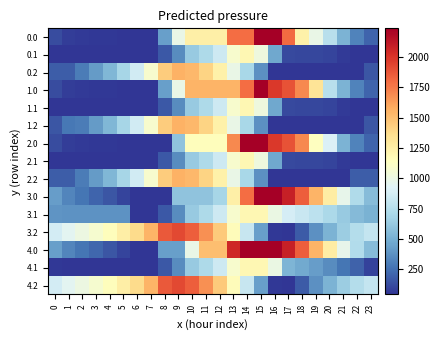

Reading left to right, extract all data points from this chart.

0.0: 0=126.4	1=76.4	2=66.0	3=61.5	4=56.6	5=52.8	6=44.7	7=44.7	8=436.0	9=989.4	10=1244.0	11=1244.0	12=1244.0	13=1797.4	14=1797.4	15=2236.0	16=2236.0	17=1805.2	18=1240.6	19=988.8	20=756.6	21=515.9	22=321.6	23=209.2
0.1: 0=44.7	1=44.7	2=44.7	3=44.7	4=44.7	5=44.7	6=44.7	7=44.7	8=168.7	9=357.9	10=629.2	11=715.3	12=848.6	13=1087.6	14=1200.2	15=1025.3	16=472.5	17=117.8	18=112.3	19=112.1	20=97.5	21=64.8	22=44.7	23=44.7
0.2: 0=184.5	1=184.5	2=297.8	3=415.7	4=540.0	5=693.4	6=863.0	7=1084.1	8=1445.2	9=1555.5	10=1531.7	11=1409.9	12=1237.0	13=994.1	14=703.8	15=374.6	16=44.7	17=44.7	18=44.7	19=44.7	20=44.7	21=44.7	22=44.7	23=156.1
1.0: 0=126.4	1=76.4	2=66.0	3=61.5	4=56.6	5=52.8	6=44.7	7=44.7	8=436.0	9=989.4	10=1542.8	11=1542.8	12=1542.8	13=1542.8	14=1797.4	15=2236.0	16=1982.6	17=1886.8	18=1698.2	19=1321.3	20=756.6	21=515.9	22=321.6	23=209.2
1.1: 0=44.7	1=44.7	2=44.7	3=44.7	4=44.7	5=44.7	6=44.7	7=44.7	8=168.7	9=357.9	10=629.2	11=715.3	12=848.6	13=1087.6	14=1200.2	15=1025.3	16=472.5	17=117.8	18=112.3	19=112.1	20=97.5	21=64.8	22=44.7	23=44.7
1.2: 0=156.1	1=282.1	2=297.8	3=415.7	4=540.0	5=693.4	6=863.0	7=1084.1	8=1445.2	9=1555.5	10=1531.7	11=1409.9	12=1237.0	13=994.1	14=703.8	15=374.6	16=44.7	17=44.7	18=44.7	19=44.7	20=44.7	21=44.7	22=44.7	23=156.1
2.0: 0=126.4	1=76.4	2=66.0	3=61.5	4=56.6	5=52.8	6=44.7	7=44.7	8=44.7	9=598.1	10=1151.5	11=1151.5	12=1151.5	13=1705.0	14=2236.0	15=2236.0	16=1982.6	17=1886.8	18=1698.2	19=1133.6	20=901.4	21=515.9	22=321.6	23=209.2
2.1: 0=44.7	1=44.7	2=44.7	3=44.7	4=44.7	5=44.7	6=44.7	7=44.7	8=168.7	9=357.9	10=629.2	11=715.3	12=848.6	13=1087.6	14=1200.2	15=1025.3	16=472.5	17=117.8	18=112.3	19=112.1	20=97.5	21=64.8	22=44.7	23=44.7
2.2: 0=184.5	1=184.5	2=297.8	3=415.7	4=540.0	5=693.4	6=863.0	7=1084.1	8=1445.2	9=1555.5	10=1531.7	11=1409.9	12=1237.0	13=994.1	14=703.8	15=374.6	16=44.7	17=44.7	18=44.7	19=44.7	20=44.7	21=44.7	22=184.5	23=184.5
3.0: 0=429.4	1=328.9	2=268.0	3=213.1	4=157.6	5=103.3	6=44.7	7=44.7	8=44.7	9=598.1	10=598.1	11=598.1	12=690.6	13=1244.0	14=1797.4	15=2236.0	16=2236.0	17=2089.7	18=1850.6	19=1548.4	20=1261.7	21=970.4	22=725.7	23=562.7
3.1: 0=391.5	1=380.2	2=380.2	3=380.2	4=380.2	5=380.2	6=44.7	7=44.7	8=168.7	9=357.9	10=629.2	11=715.3	12=848.6	13=1087.6	14=1200.2	15=1200.2	16=1000.9	17=883.1	18=827.2	19=776.5	20=711.4	21=628.1	22=557.6	23=507.7
3.2: 0=870.0	1=946.5	2=1010.4	3=1078.7	4=1153.6	5=1257.5	6=1377.5	7=1549.1	8=1860.7	9=1921.6	10=1847.3	11=1674.9	12=1451.5	13=1158.1	14=817.3	15=437.6	16=57.2	17=44.7	18=175.6	19=372.6	20=522.0	21=644.4	22=745.9	23=807.8
4.0: 0=433.4	1=332.9	2=272.0	3=217.1	4=161.6	5=103.3	6=44.7	7=44.7	8=436.0	9=436.0	10=989.4	11=1500.3	12=1500.3	13=2053.7	14=2236.0	15=2236.0	16=2236.0	17=2089.7	18=1850.6	19=1548.4	20=1265.7	21=974.4	22=729.7	23=566.7
4.1: 0=55.9	1=44.7	2=44.7	3=44.7	4=44.7	5=44.7	6=44.7	7=44.7	8=168.7	9=357.9	10=629.2	11=715.3	12=848.6	13=1087.6	14=1200.2	15=1200.2	16=1000.9	17=529.6	18=473.7	19=423.0	20=357.8	21=274.6	22=204.0	23=90.8
4.2: 0=870.0	1=946.5	2=1010.4	3=1078.7	4=1153.6	5=1257.5	6=1377.5	7=1549.1	8=1860.7	9=1921.6	10=1847.3	11=1674.9	12=1451.5	13=1158.1	14=817.3	15=437.6	16=57.2	17=44.7	18=175.6	19=372.6	20=522.0	21=644.4	22=745.9	23=807.8